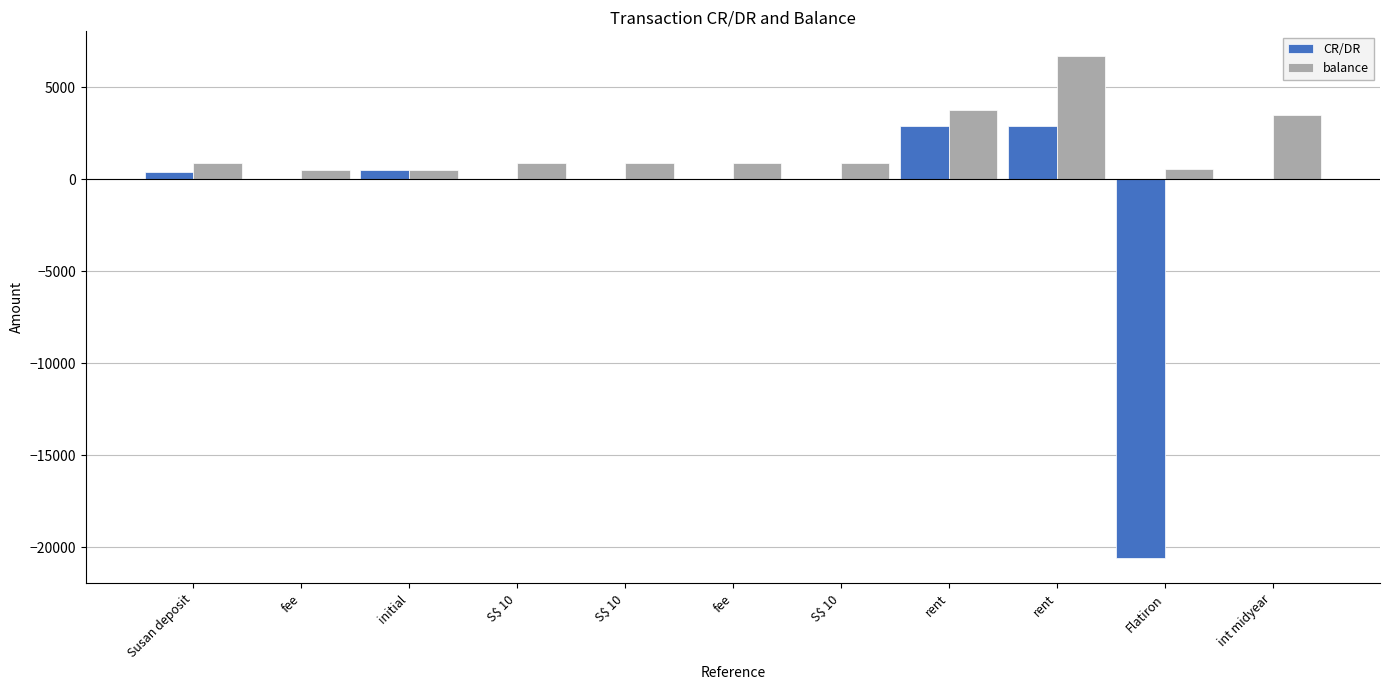

Between fee and fee, which series saw the biggest shift?

balance